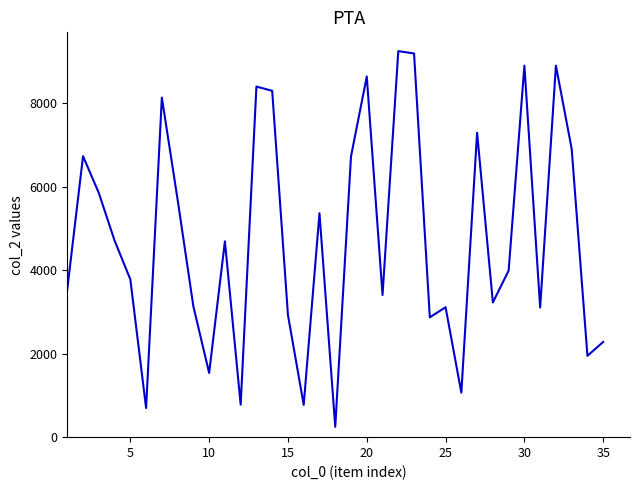

What is the smallest value displayed?

247